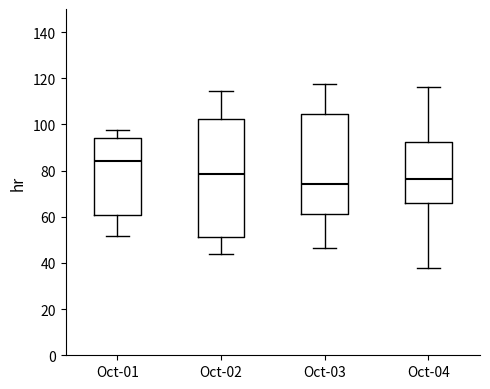

Reading left to right, transcribe this box plot: for each box, give where its median line is, the range the box spans, and where its two whiskers end, as read against the y-axis. The values are not printed on the chart, so give them approximately, as read against the axis.

Oct-01: median 84, box 60 to 94, whiskers 52 to 98
Oct-02: median 78, box 52 to 102, whiskers 44 to 114
Oct-03: median 74, box 62 to 104, whiskers 46 to 118
Oct-04: median 76, box 66 to 92, whiskers 38 to 116